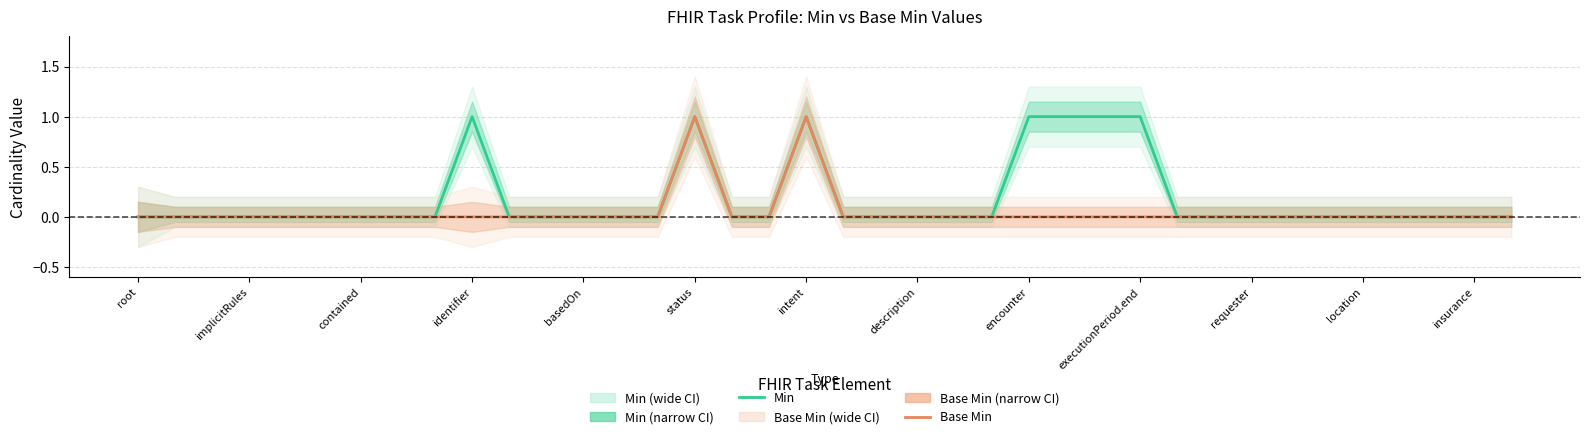

Is it true that Min equals 0 at 14?

True